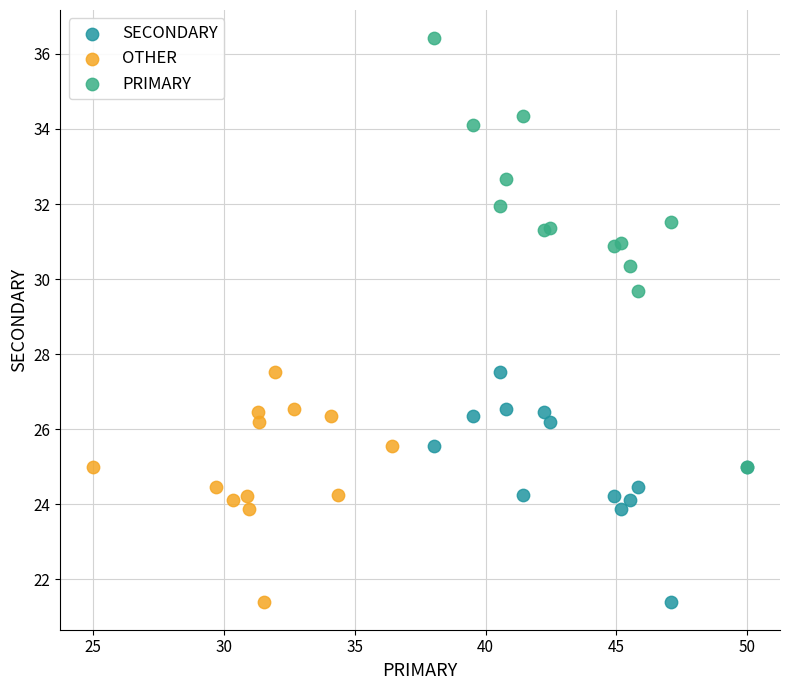

Which series contains the highest Y value?

PRIMARY